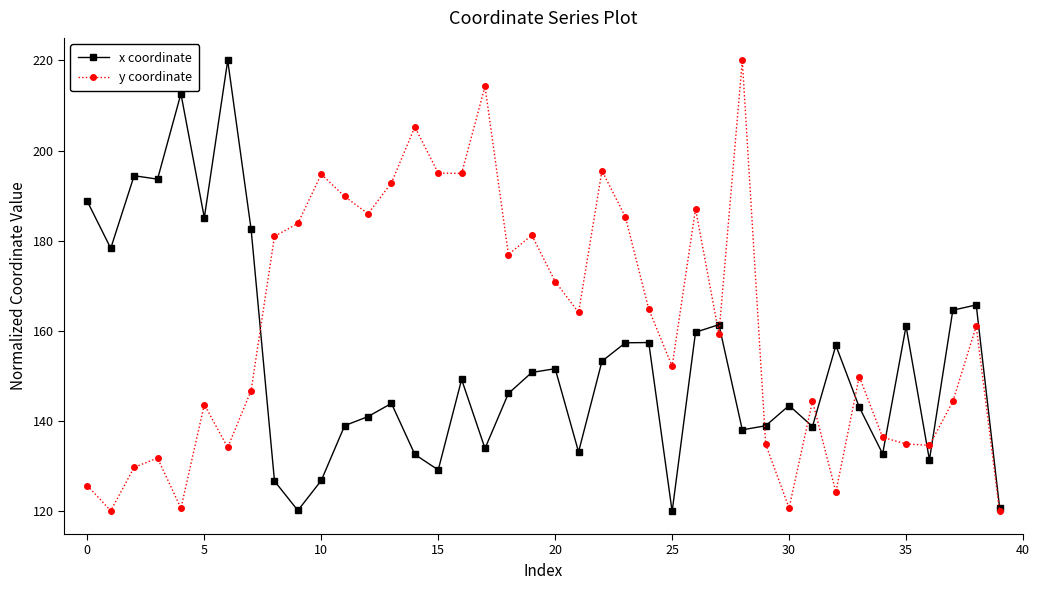

List the series in order of their overall mean, highest first.

y coordinate, x coordinate